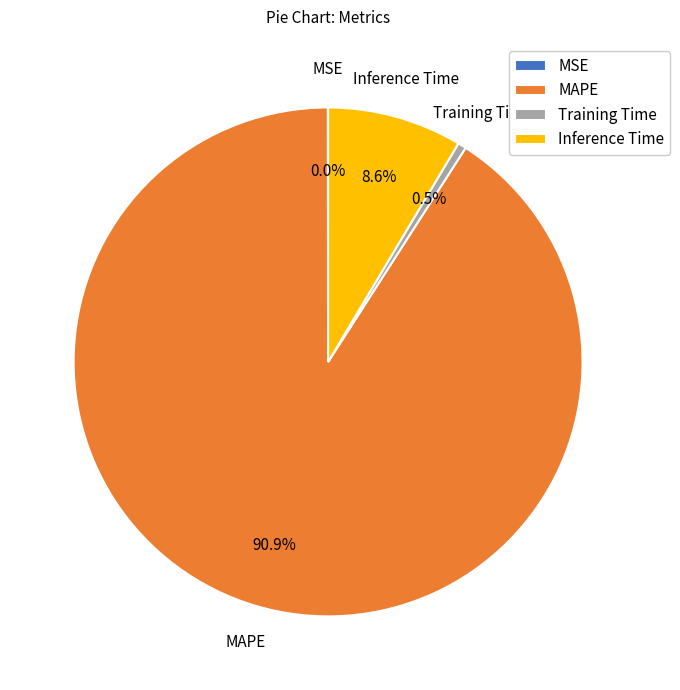

Combined, do Training Time and MAPE account for over 50%?

Yes